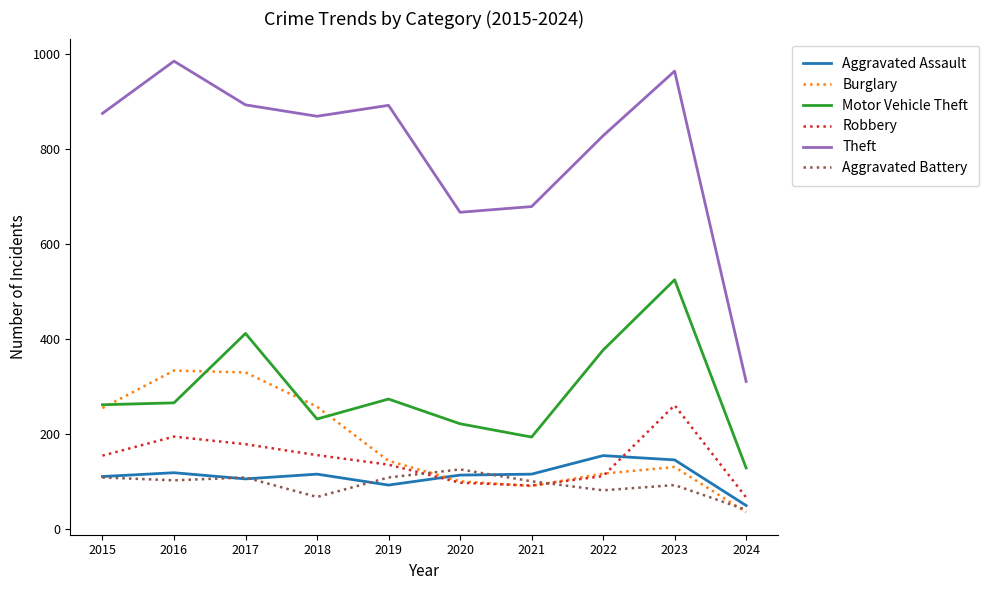

Which label corresponds to the smallest value in the chart?

2024